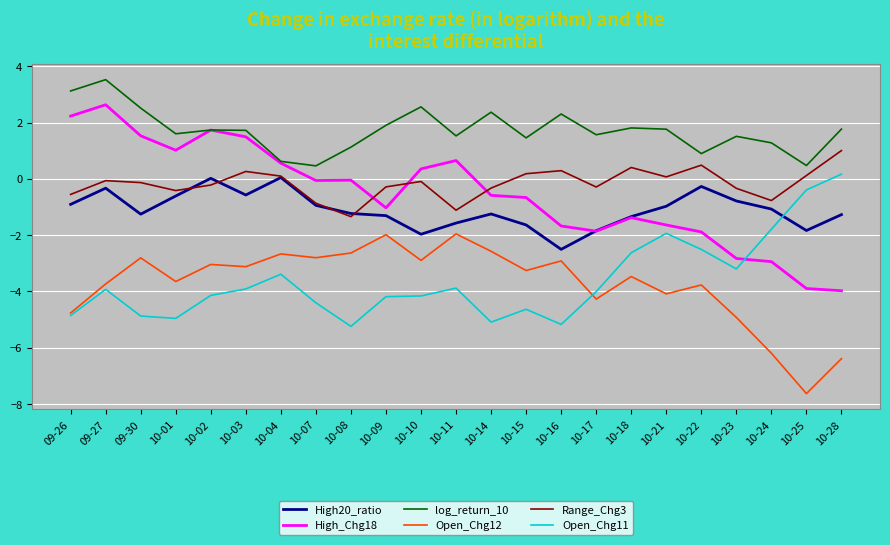

What is the difference between the highest and lowest values at 09-27?

7.5